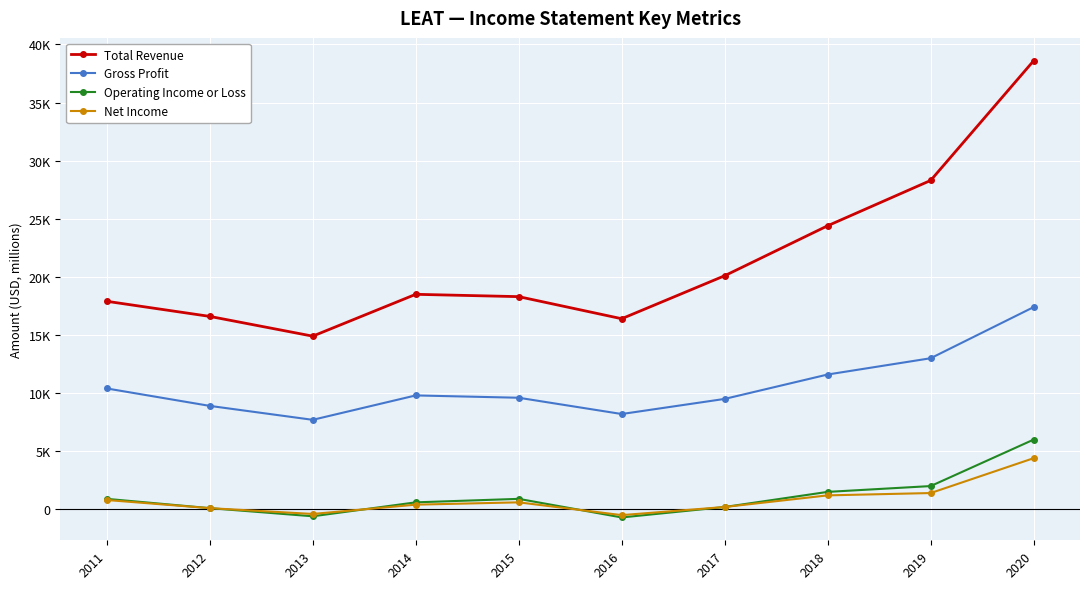

True or false: Net Income and Total Revenue intersect in this chart.

False